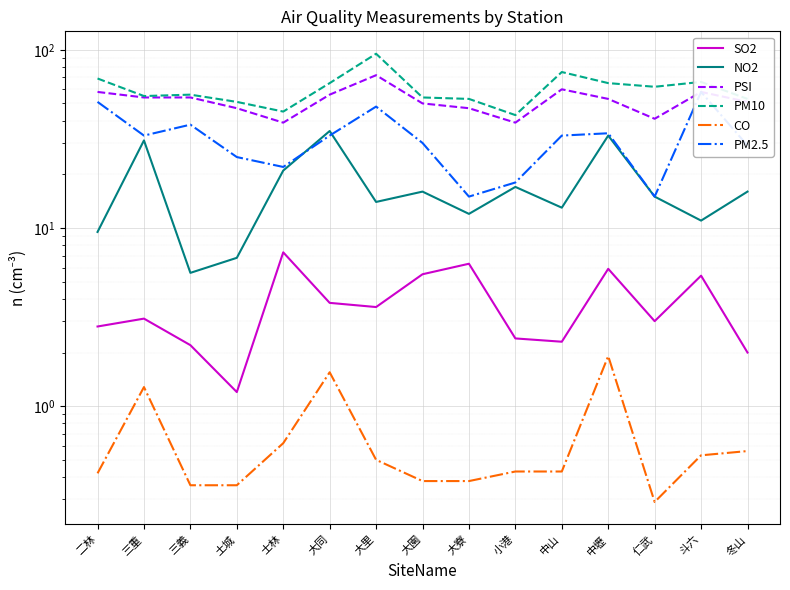

What is the value of the SO2 point at the 9th from the left?

6.3